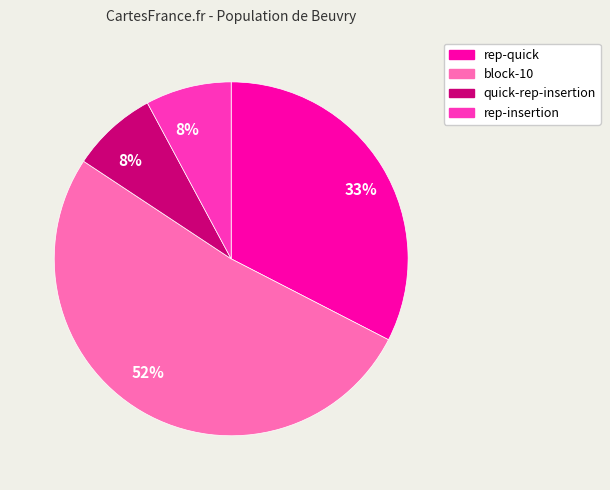

To the nearest percent, what is the average slice percentage?

25%